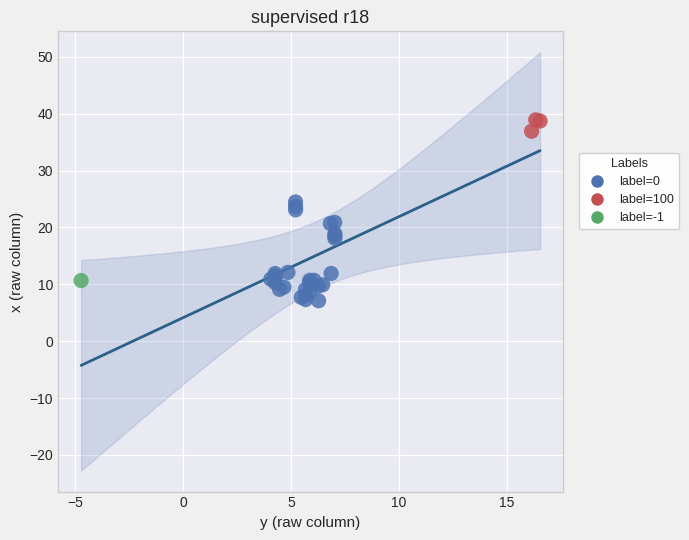

Which series reaches the minimum Y coordinate?

label=0